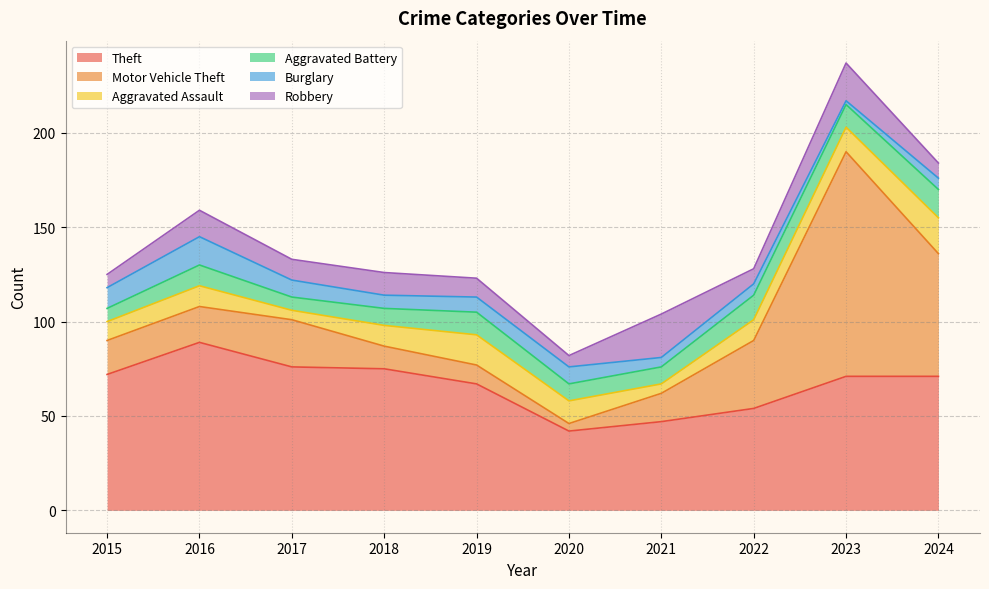

In Aggravated Assault, how many points are higher than both neighbors (excluding endpoints)?

2